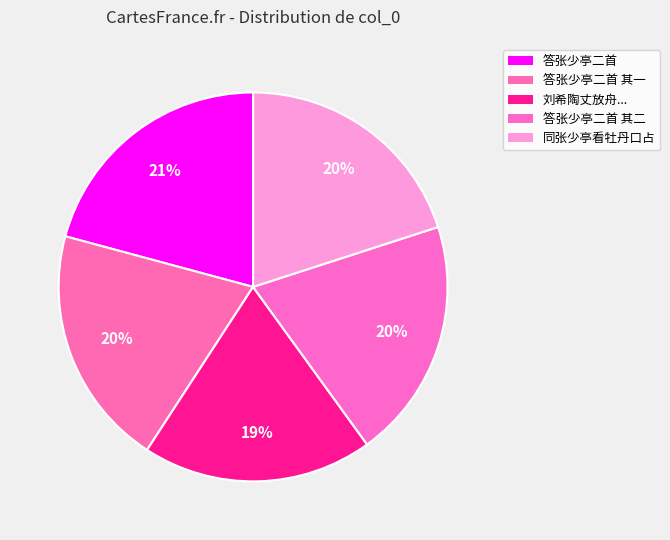

What is the largest slice in the pie chart?

答张少亭二首